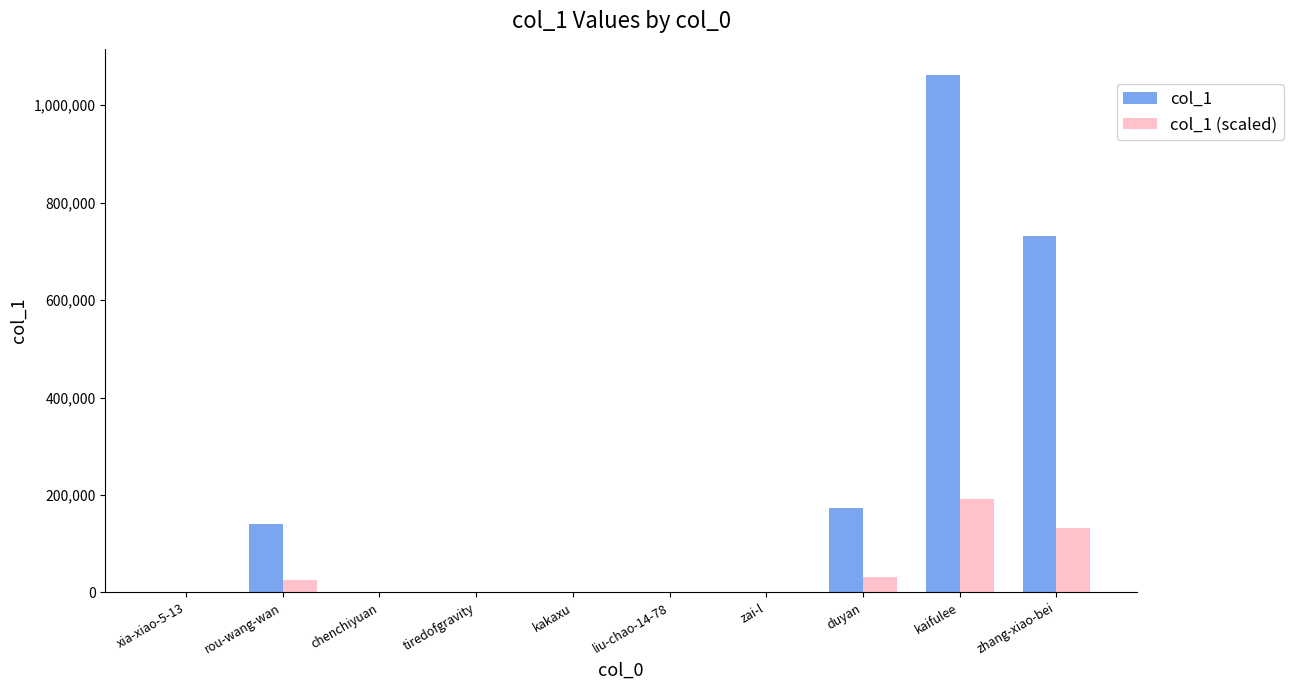

Is it true that col_1 (scaled) equals 31127 at duyan?

True